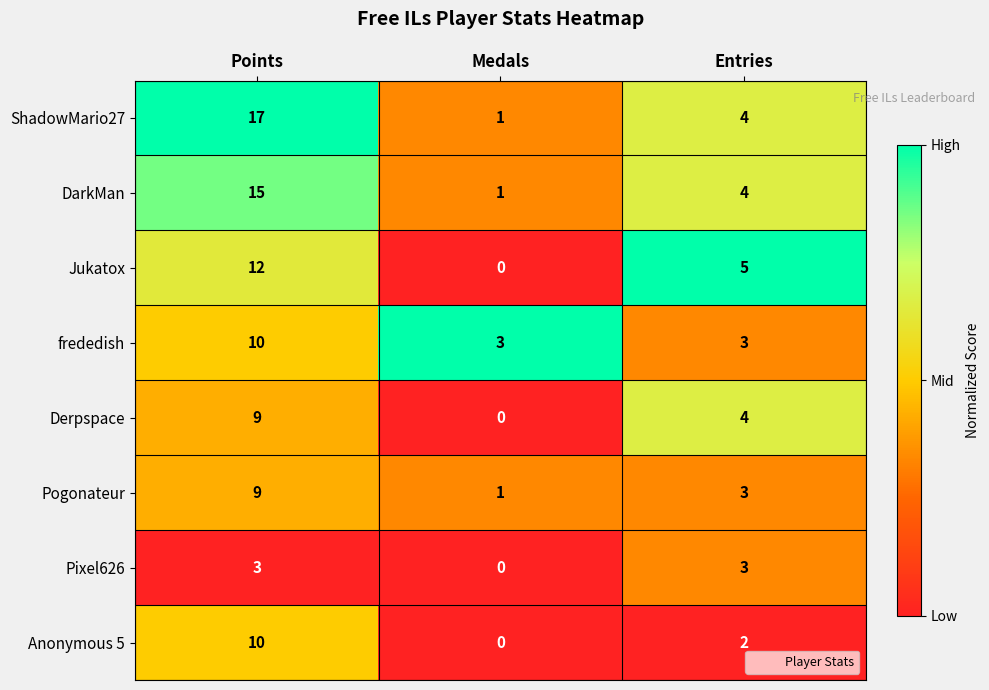

Reading right to left, transcribe all the data shown in this chart.

ShadowMario27: 4	1	17
DarkMan: 4	1	15
Jukatox: 5	0	12
frededish: 3	3	10
Derpspace: 4	0	9
Pogonateur: 3	1	9
Pixel626: 3	0	3
Anonymous 5: 2	0	10